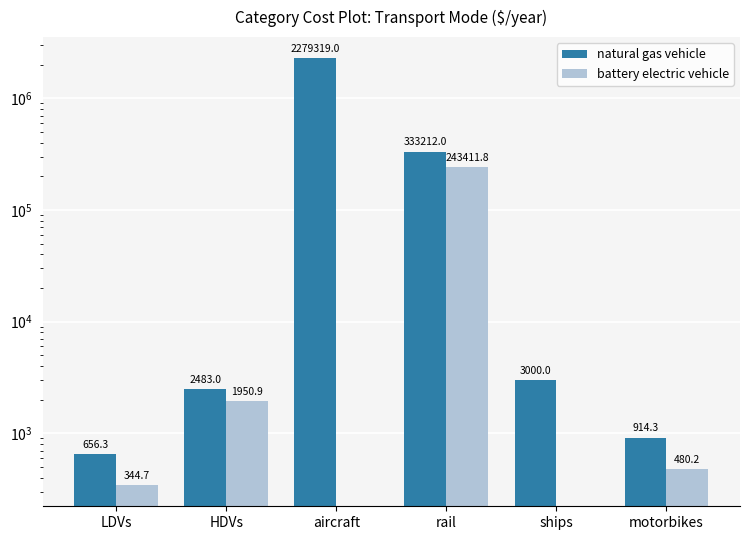

How many data points in battery electric vehicle are less than 480?

3